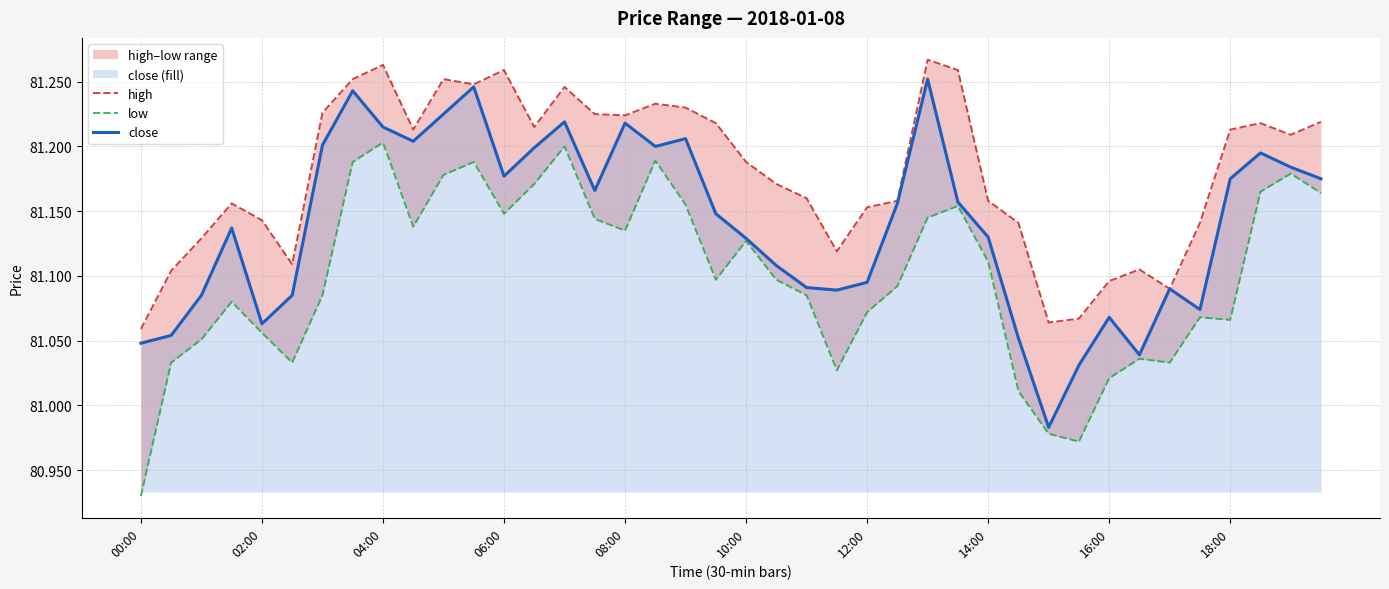

Where is close nearest to the value 81?

30